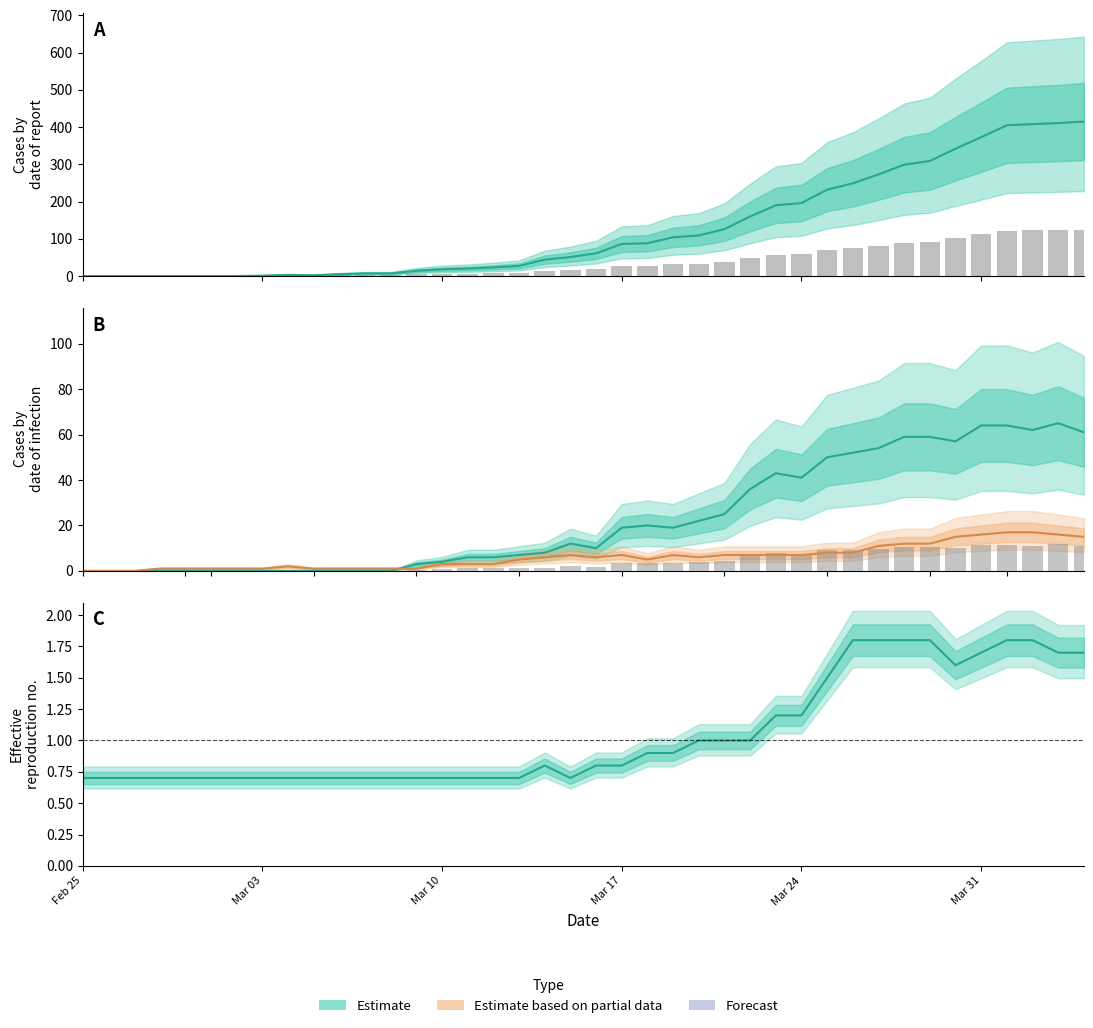

Is the value of GE Estimate at 7 greater than the value of Reported cases at 39?

No